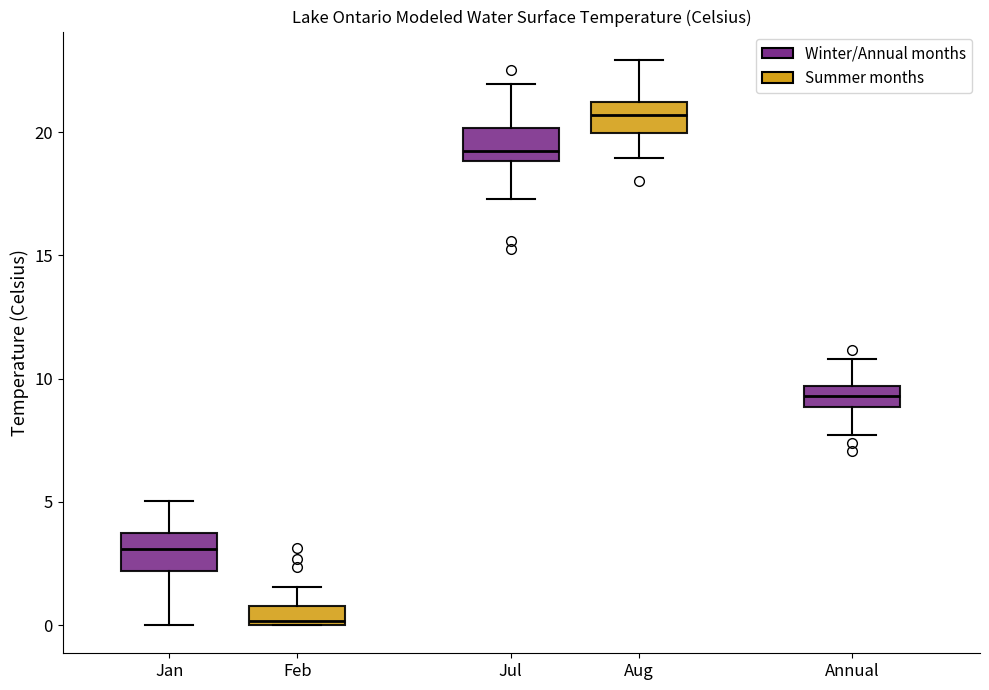

Where does the lower whisker of the box for Annual end on the y-axis? The values are not printed on the chart, so give them approximately, as read against the axis.

7.5